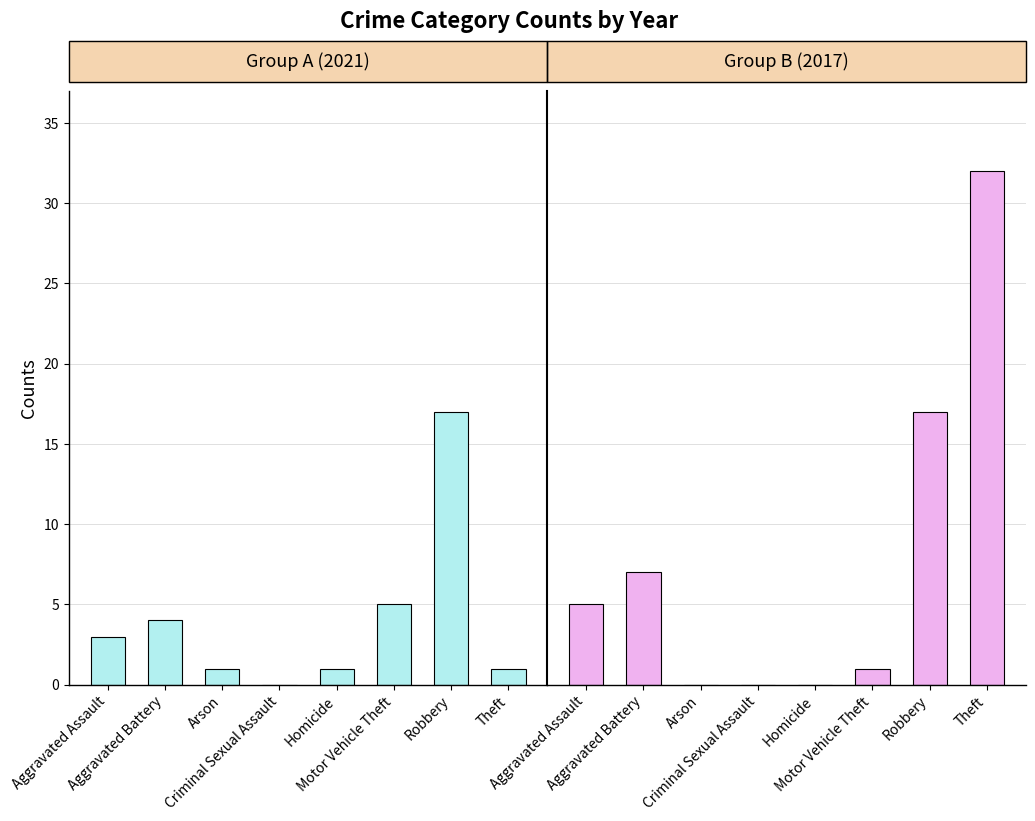

Does the chart contain any negative values?

No